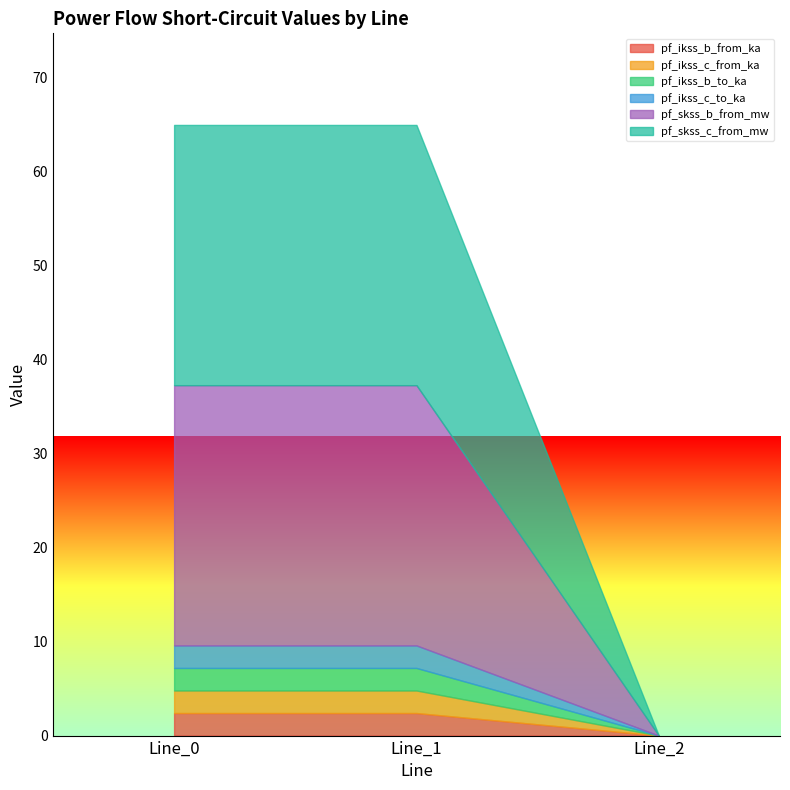

Reading left to right, extract all data points from this chart.

pf_ikss_b_from_ka: Line_0=2.4	Line_1=2.4	Line_2=0.0
pf_ikss_c_from_ka: Line_0=2.4	Line_1=2.4	Line_2=0.0
pf_ikss_b_to_ka: Line_0=2.4	Line_1=2.4	Line_2=0.0
pf_ikss_c_to_ka: Line_0=2.4	Line_1=2.4	Line_2=0.0
pf_skss_b_from_mw: Line_0=27.7	Line_1=27.7	Line_2=0.0
pf_skss_c_from_mw: Line_0=27.7	Line_1=27.7	Line_2=0.0